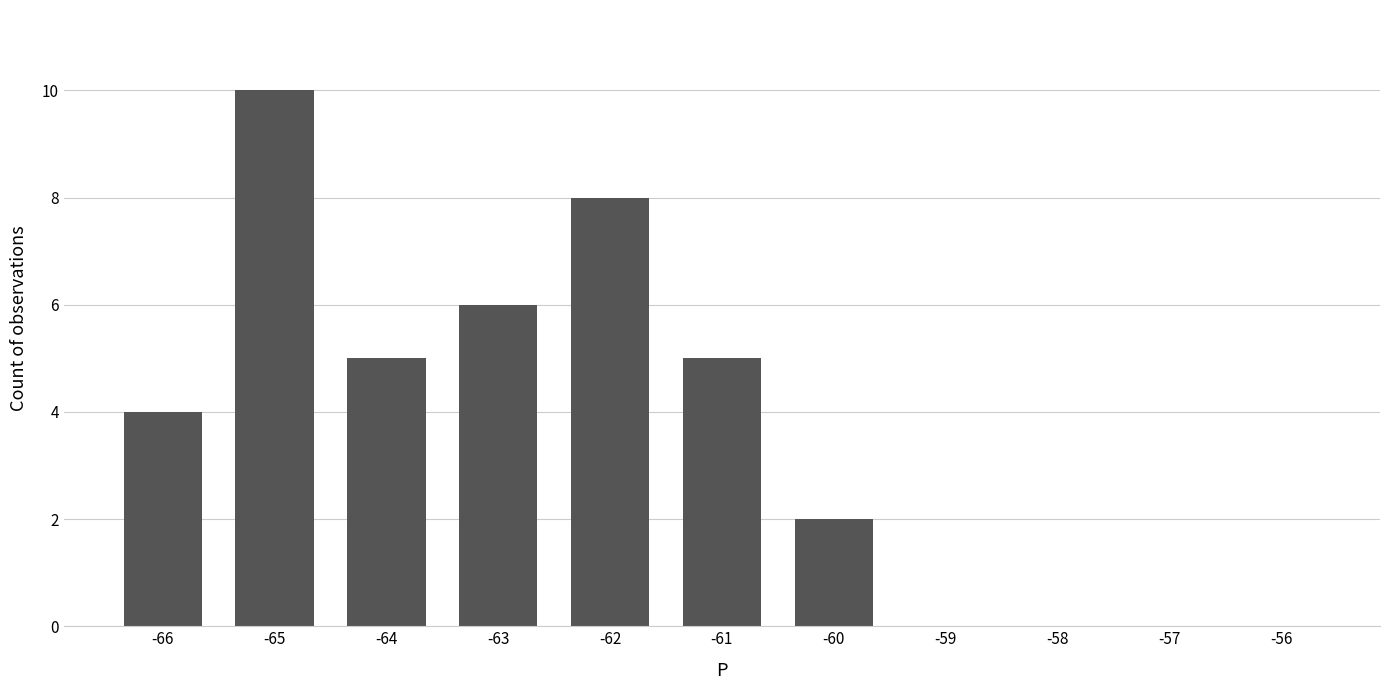

Is it true that the value at -59 is 4?

False